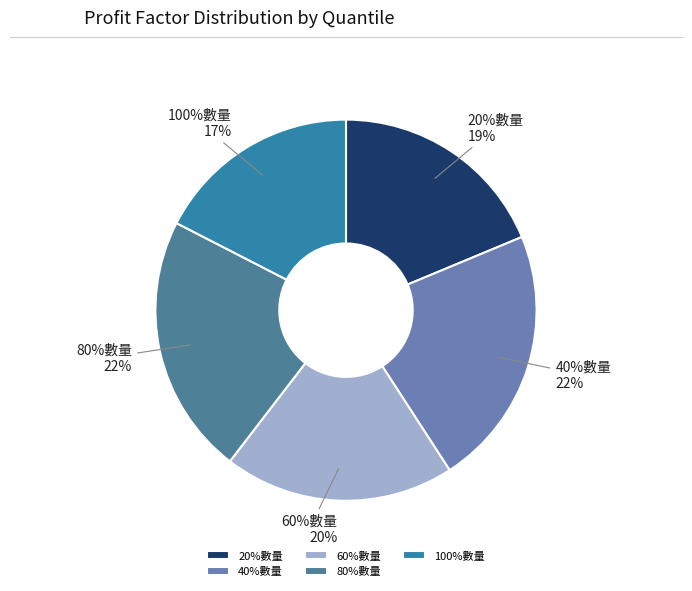

Does any single category account for the majority?

No